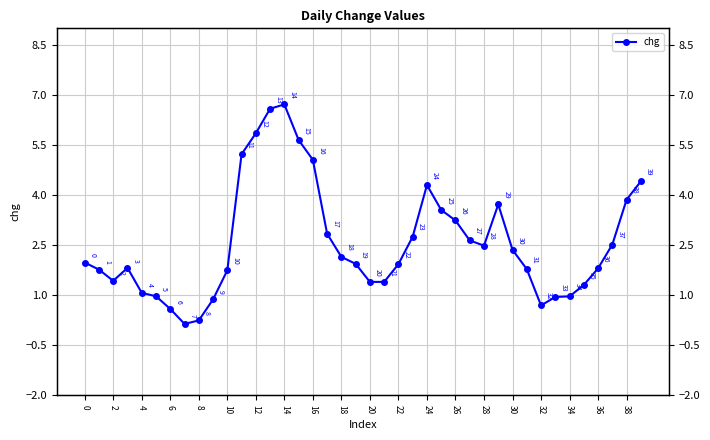

What is the smallest value displayed?

0.1